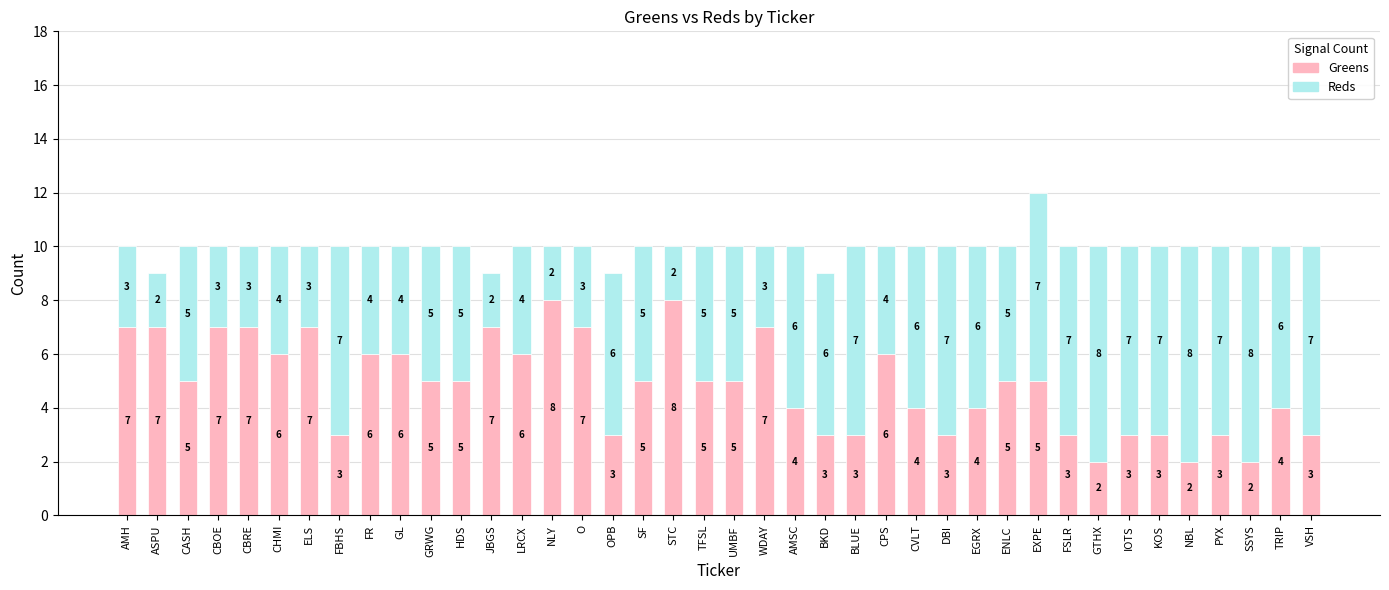

How many data points does each series have?

40